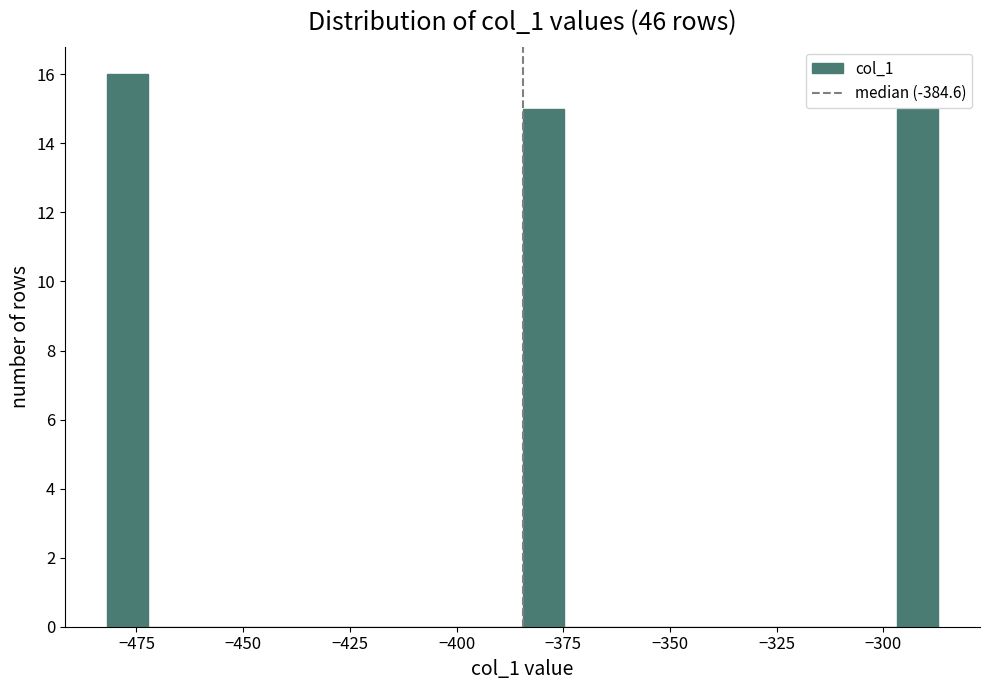

Around what value on the x-axis is the tallest bar? Give the approximate position of its centre, as read against the axis.

-475